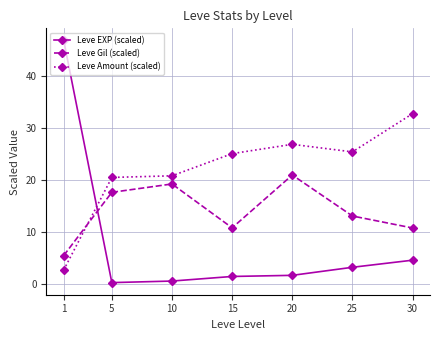

True or false: Leve EXP (scaled) and Leve Gil (scaled) cross at least once.

True